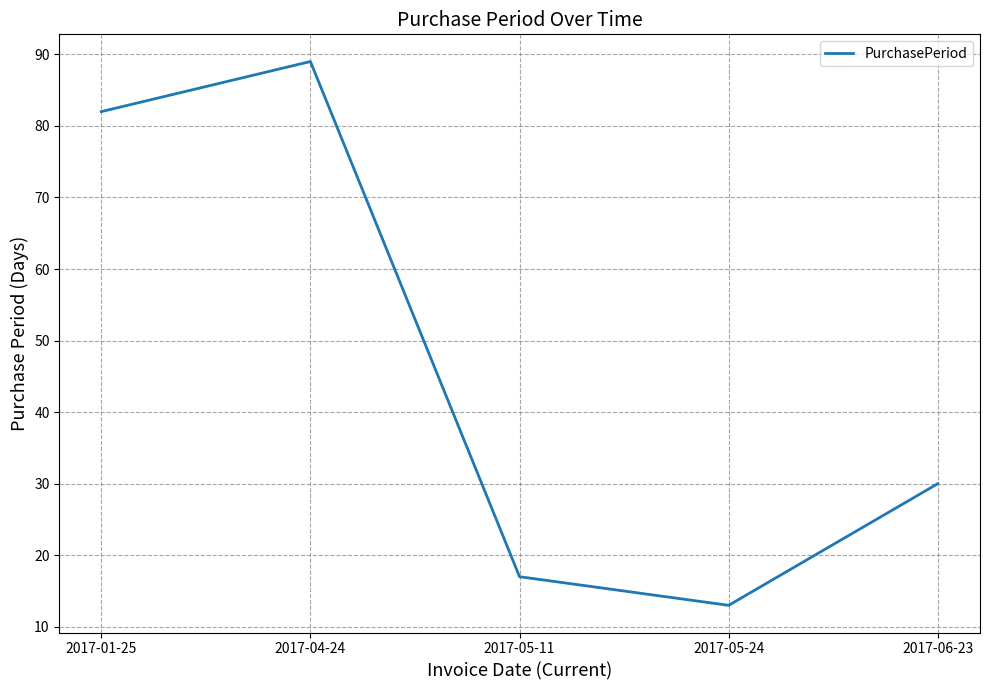

Between 2017-04-24 and 2017-05-11, which is larger?

2017-04-24